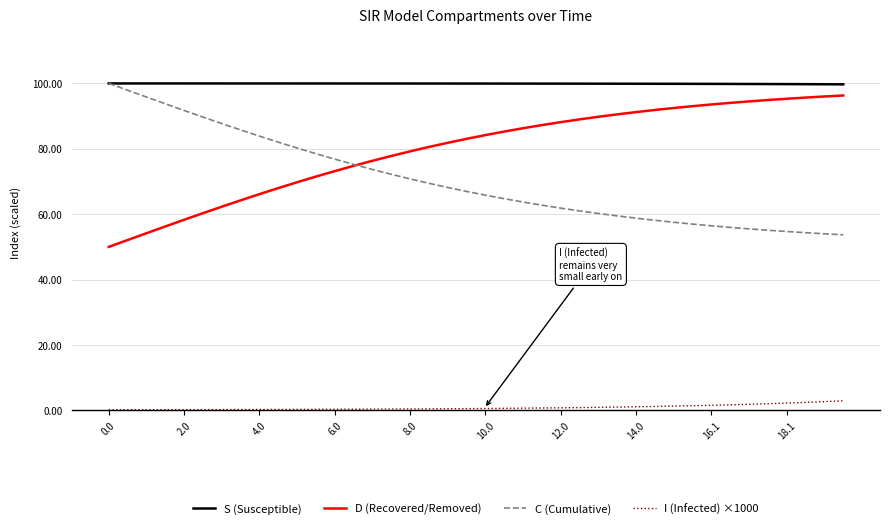

What are all the series names shown in the legend?

S (Susceptible), D (Recovered/Removed), C (Cumulative), I (Infected) ×1000